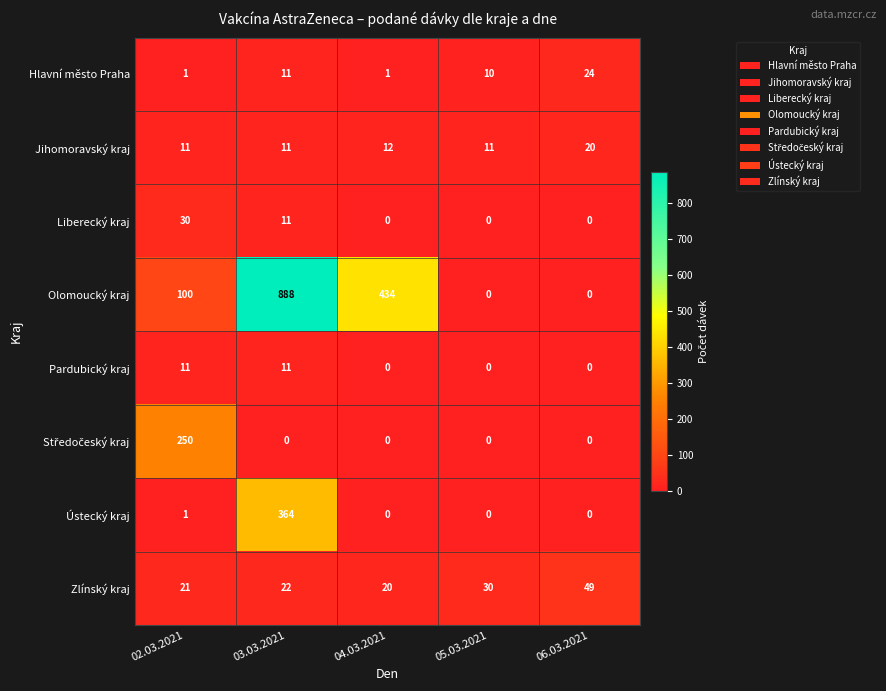

Which category has the highest value across all series?

03.03.2021